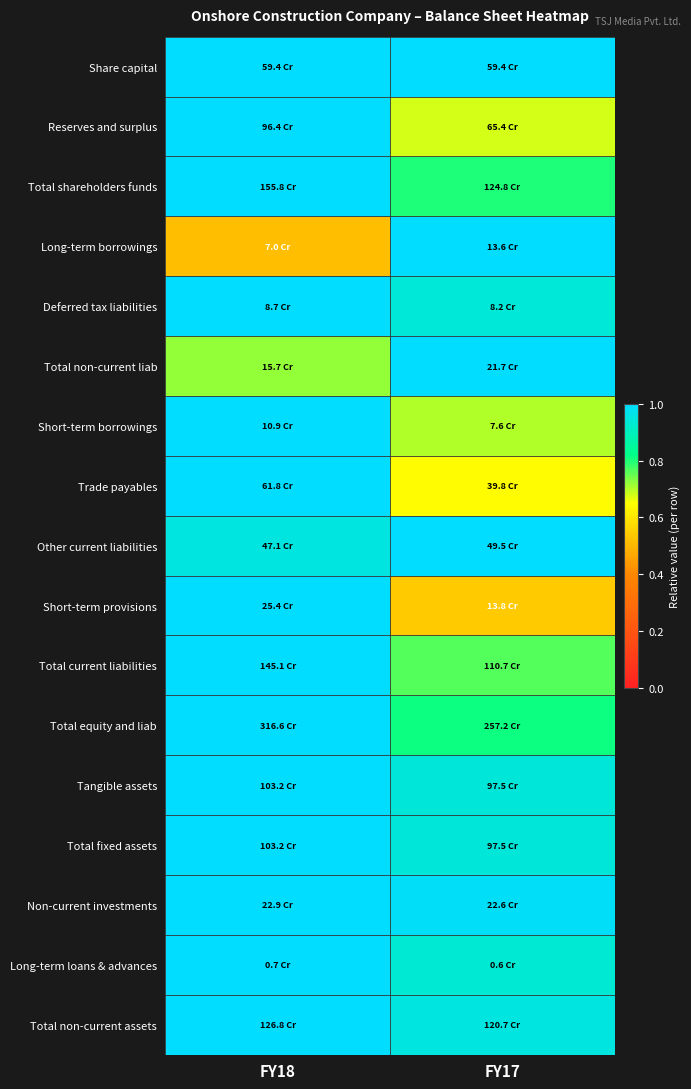

At how many categories does at least one series exceed 0?

2